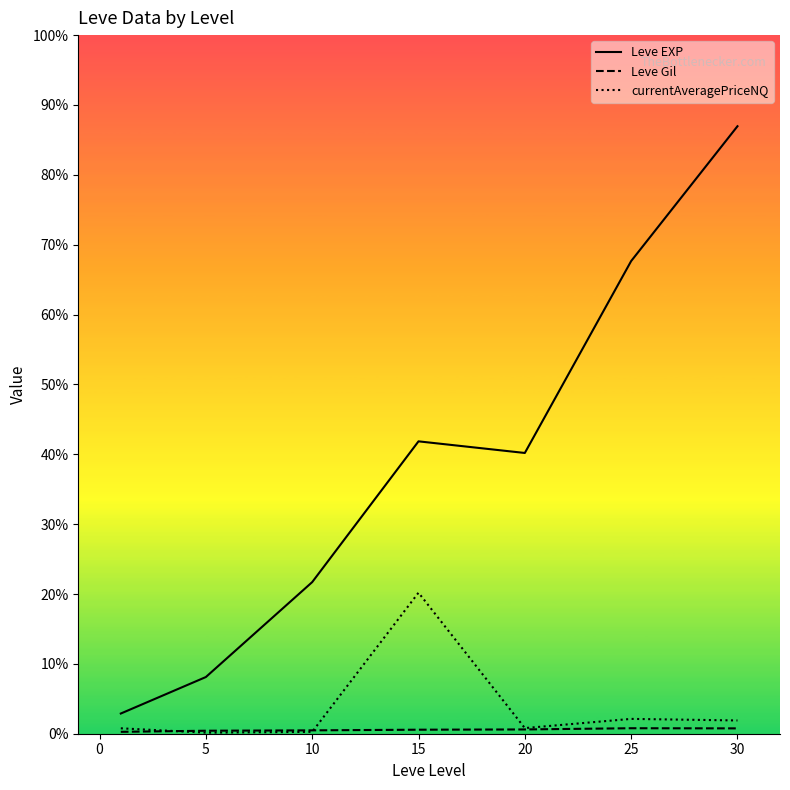

What is the difference between the maximum and minimum values in the Leve EXP series?

35279.2